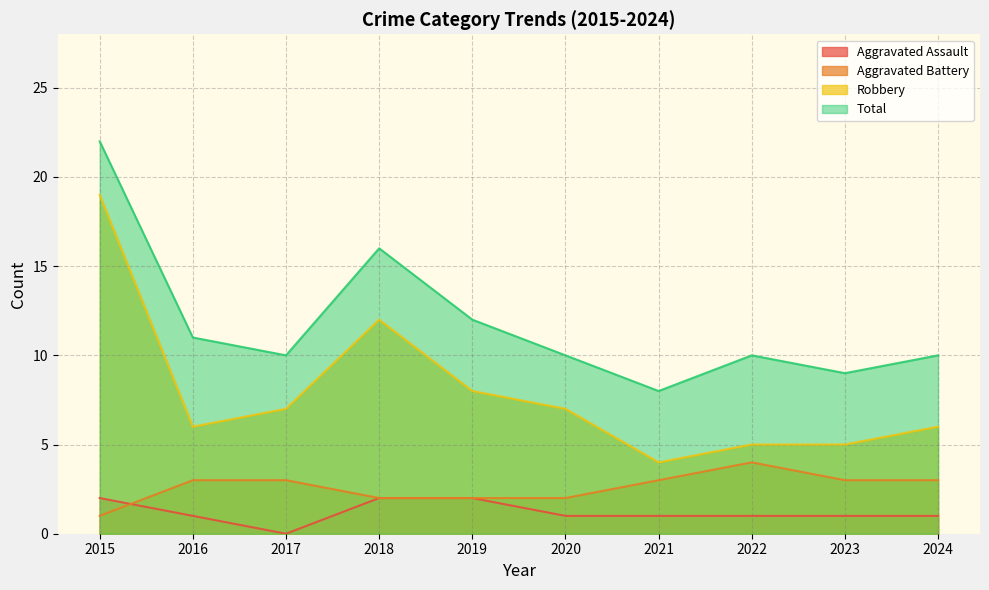

What is the value of the Aggravated Battery point at the 2nd from the left?

3